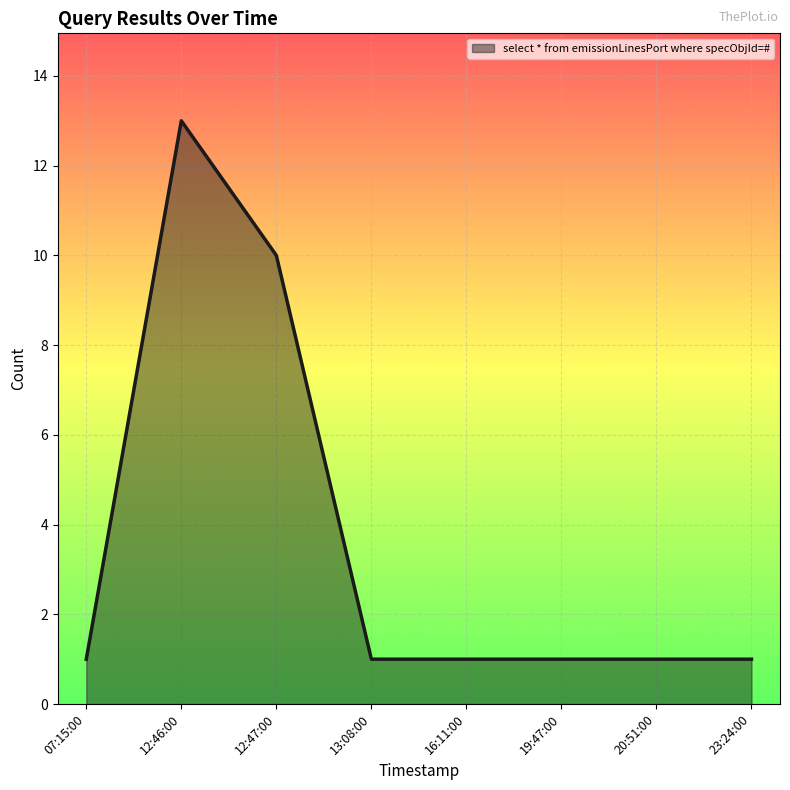

At which label is the value closest to 7?

12:47:00